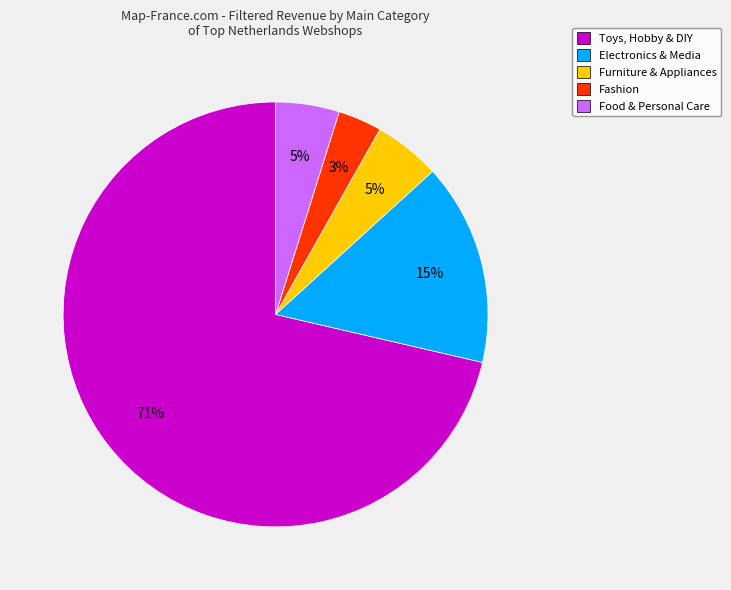

The Furniture & Appliances slice represents 17% of the pie. True or false?

False